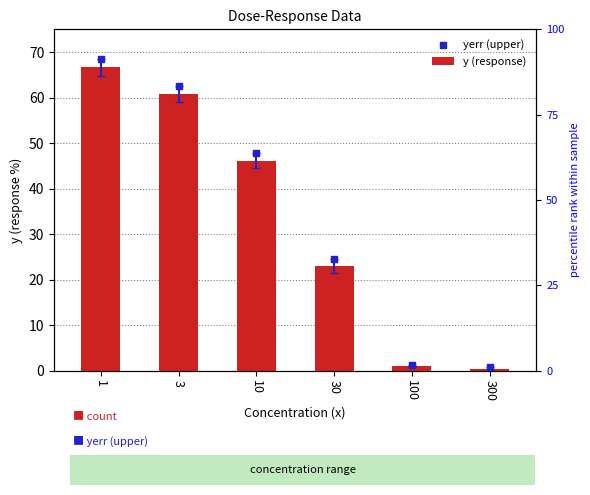

Which series reaches the maximum Y coordinate?

yerr (upper)